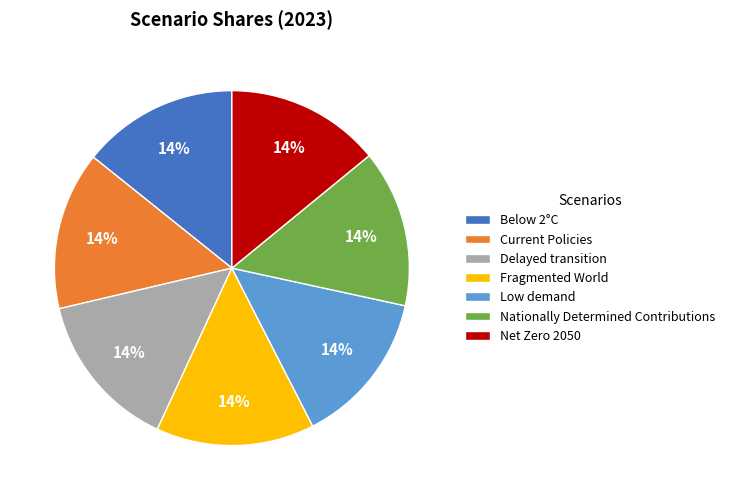

How many segments does this pie chart have?

7